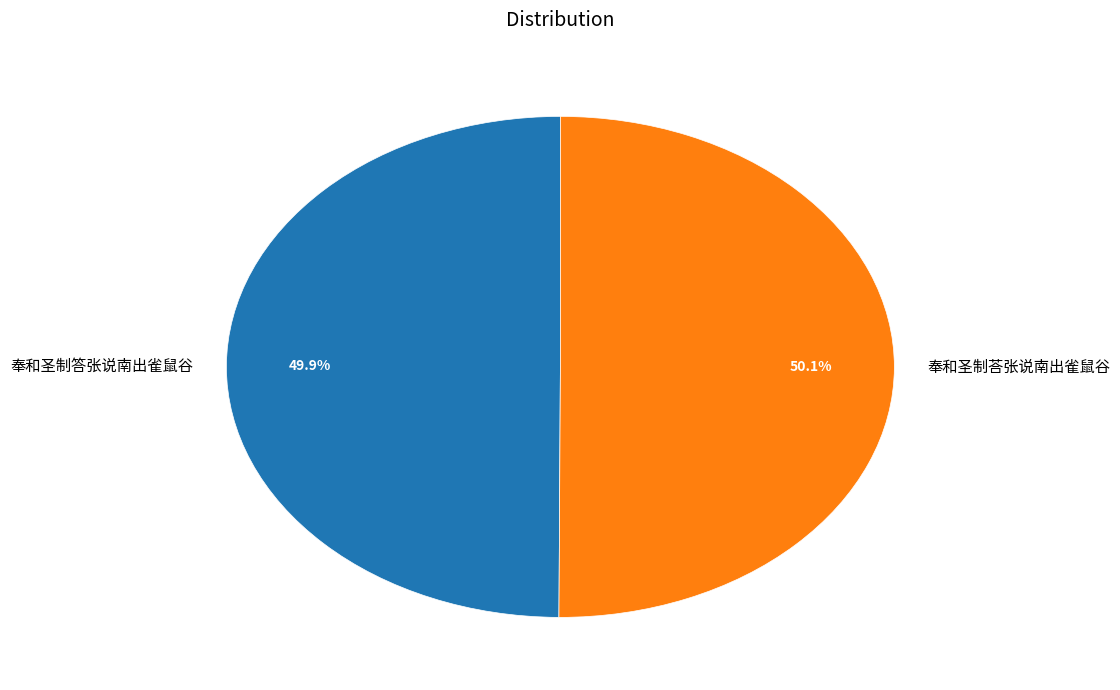

What percentage is NOT represented by 奉和圣制答张说南出雀鼠谷?

50.1%